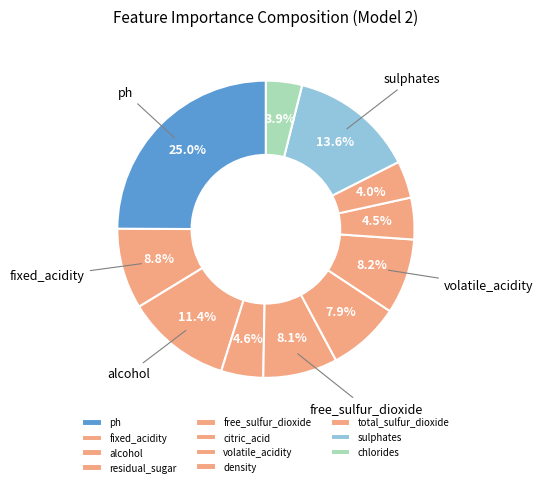

How many segments does this pie chart have?

11